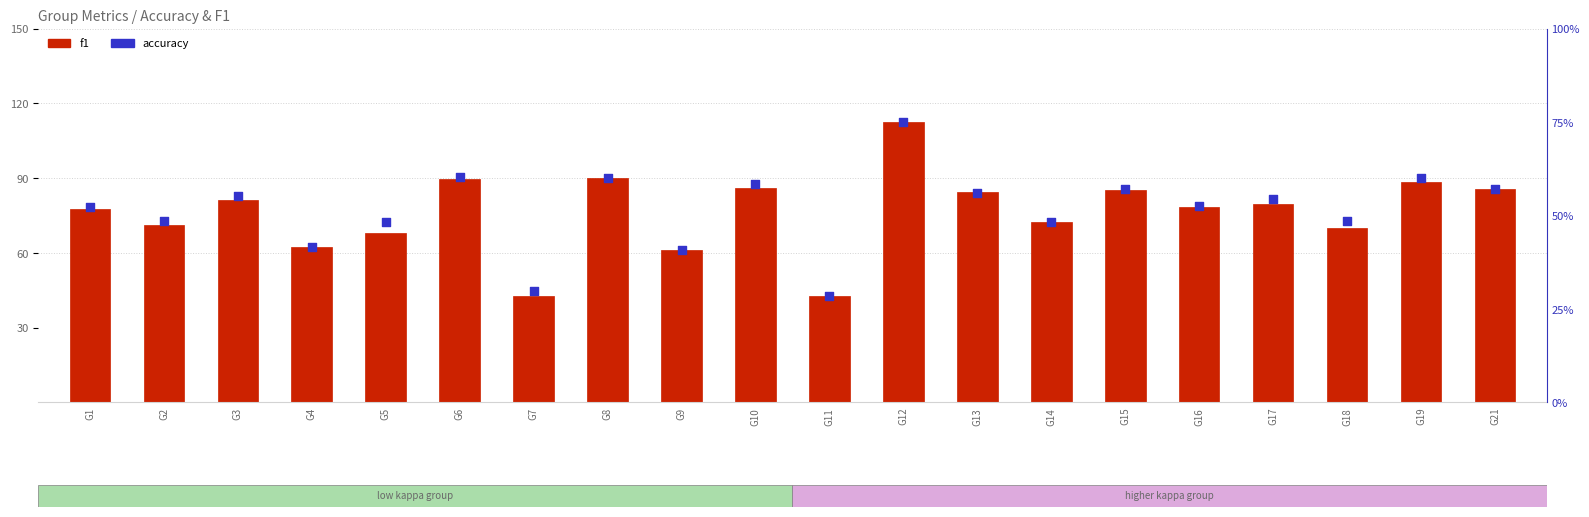

Is the value of f1 at G8 greater than the value of accuracy at G15?

Yes